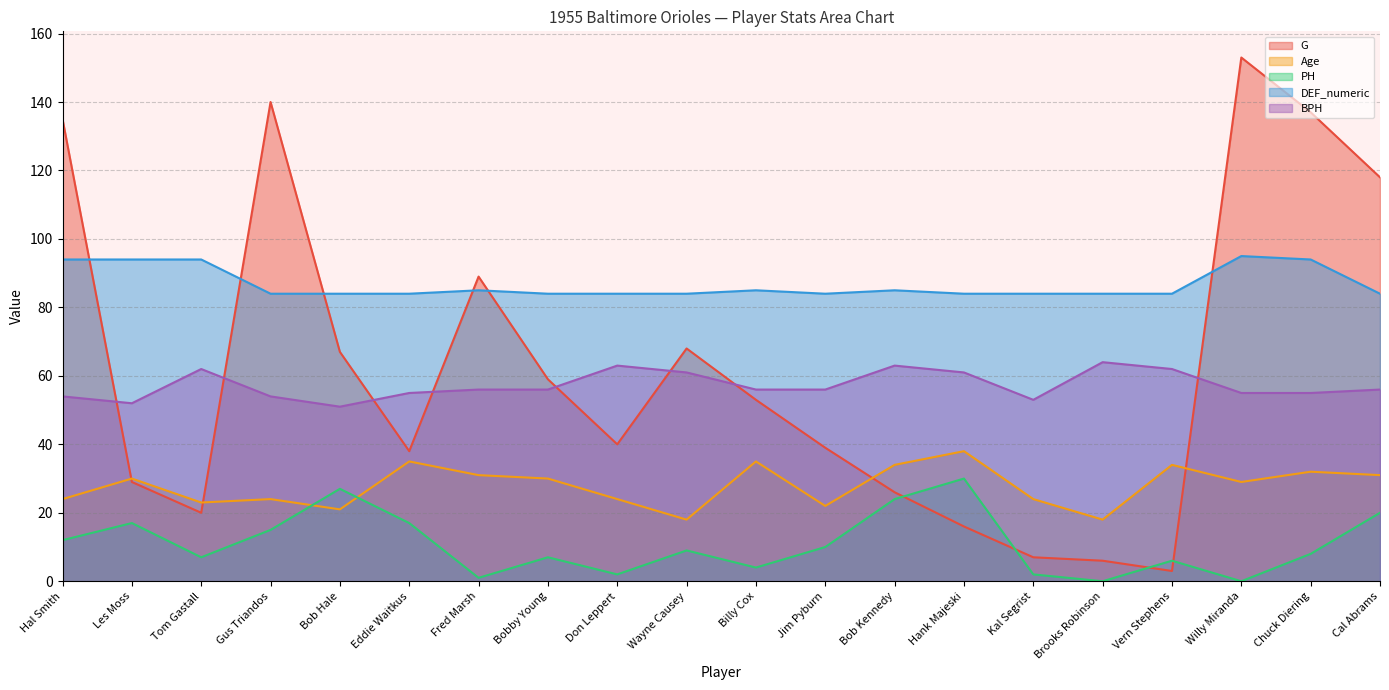

Which series has the largest total across all categories?

DEF_numeric